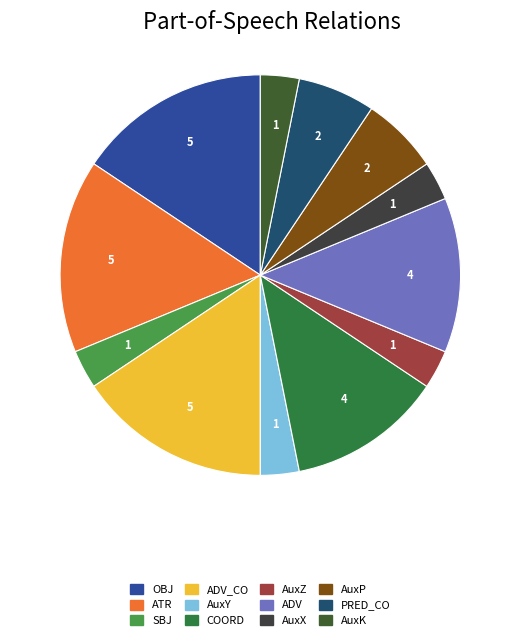

How many segments does this pie chart have?

12